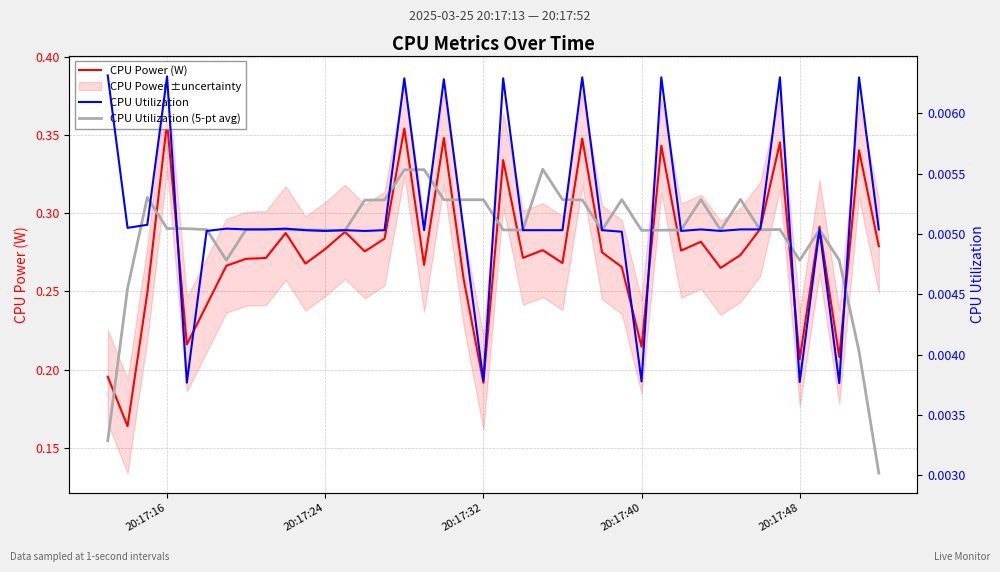

How many lines are shown in the chart?

3